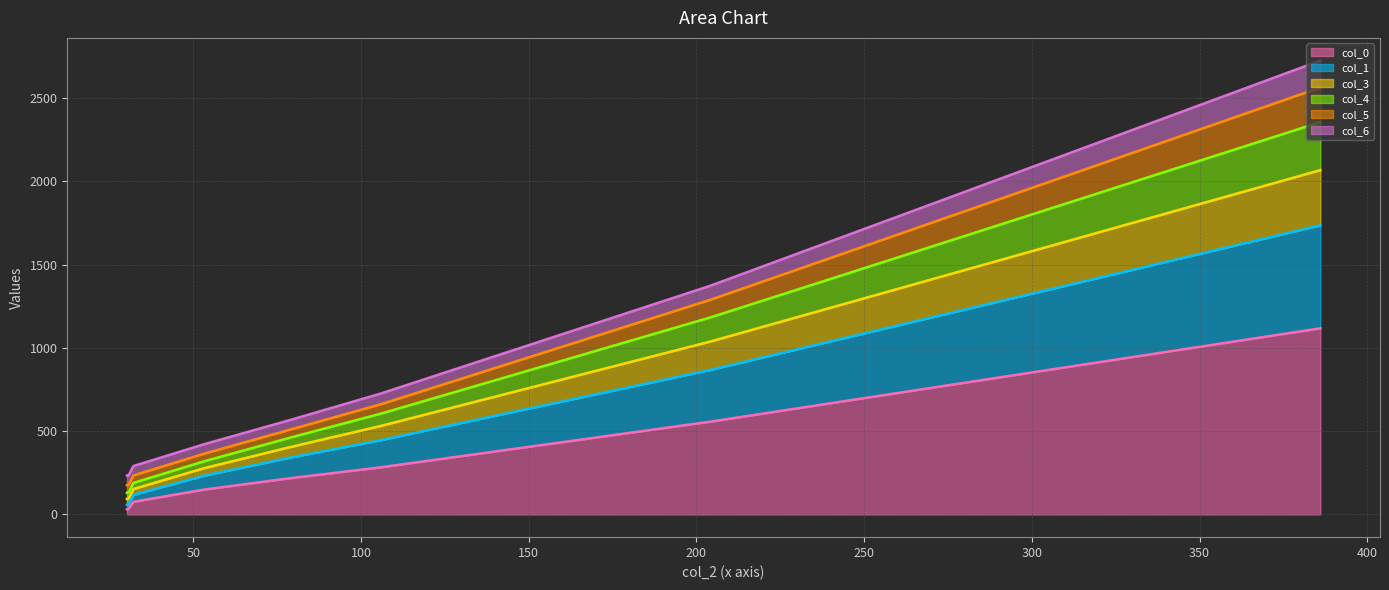

What is the maximum value for col_0?

1117.9